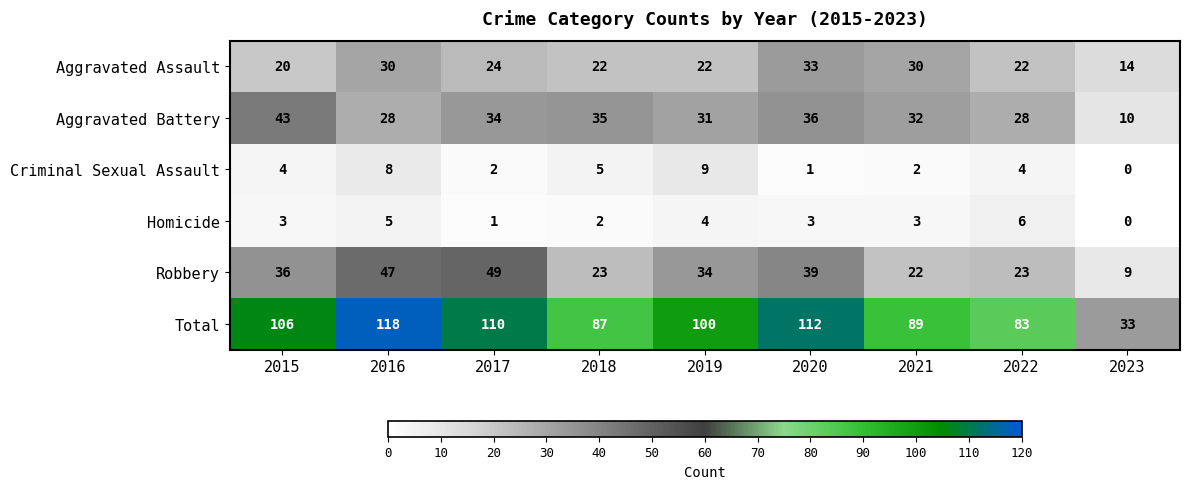

What is the average value of the Homicide series?

3